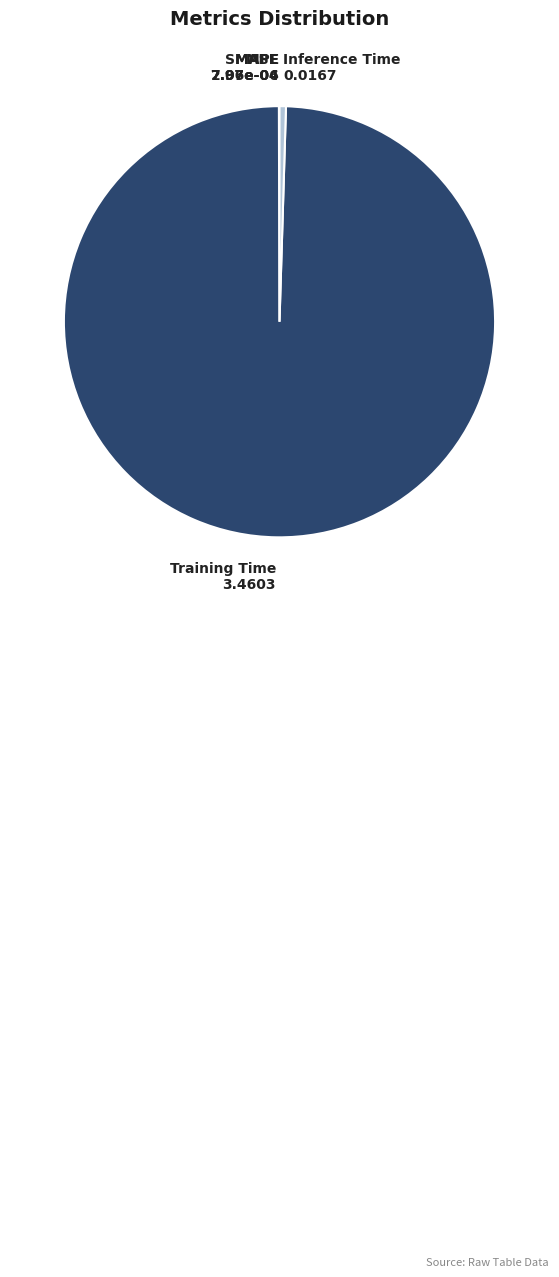

What is the largest slice in the pie chart?

Training Time